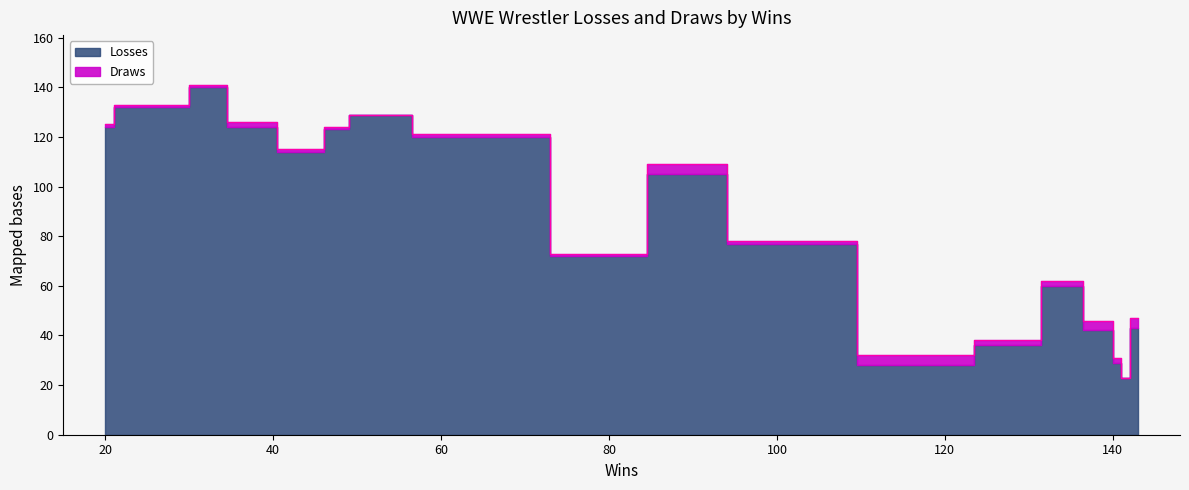

True or false: Losses and Draws intersect in this chart.

False